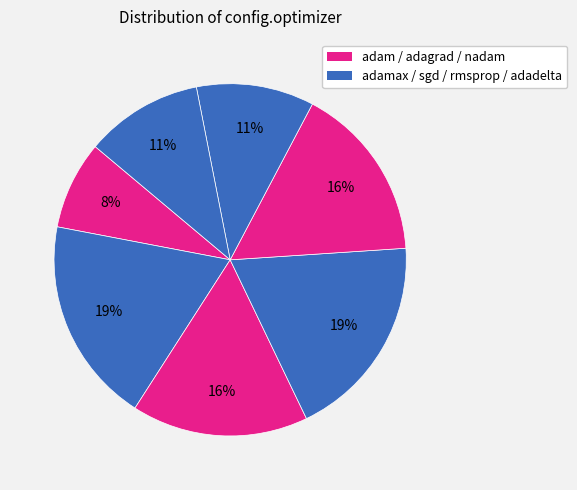

How many segments does this pie chart have?

7